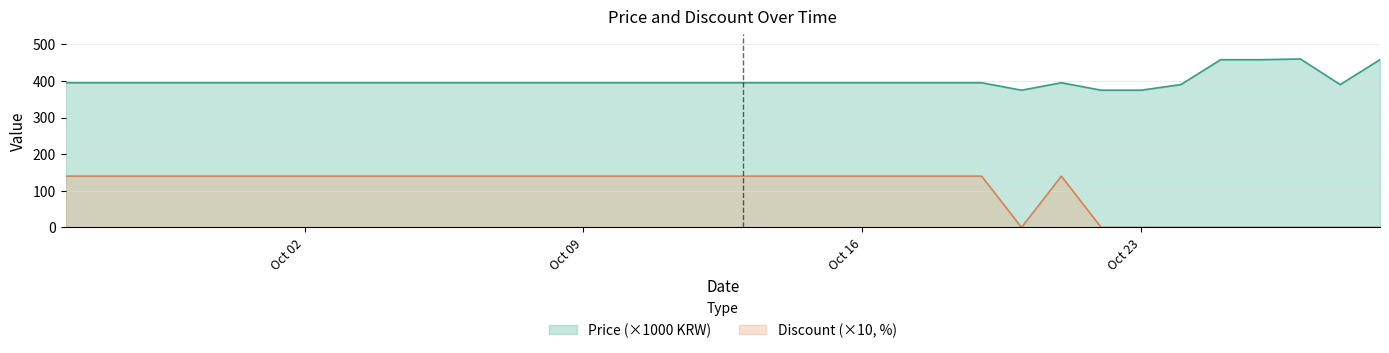

Which series has the widest spread of values?

Discount (×10, %)